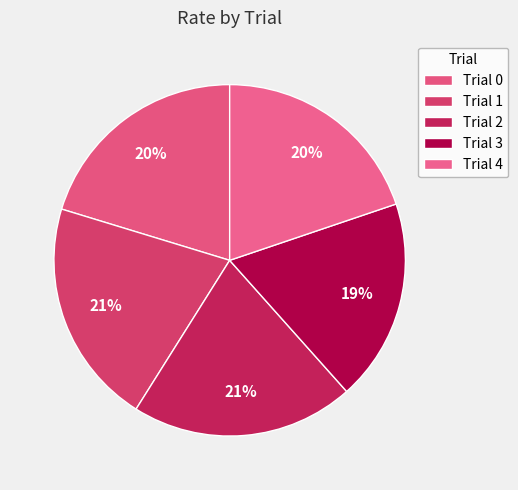

Is it true that Trial 4 is 20% of the pie?

True